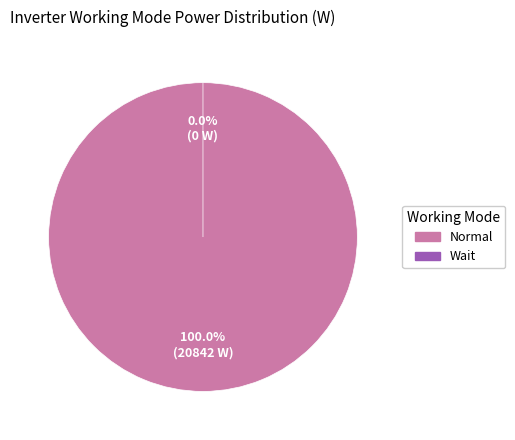

What percentage is the Normal slice, to the nearest percent?

100%